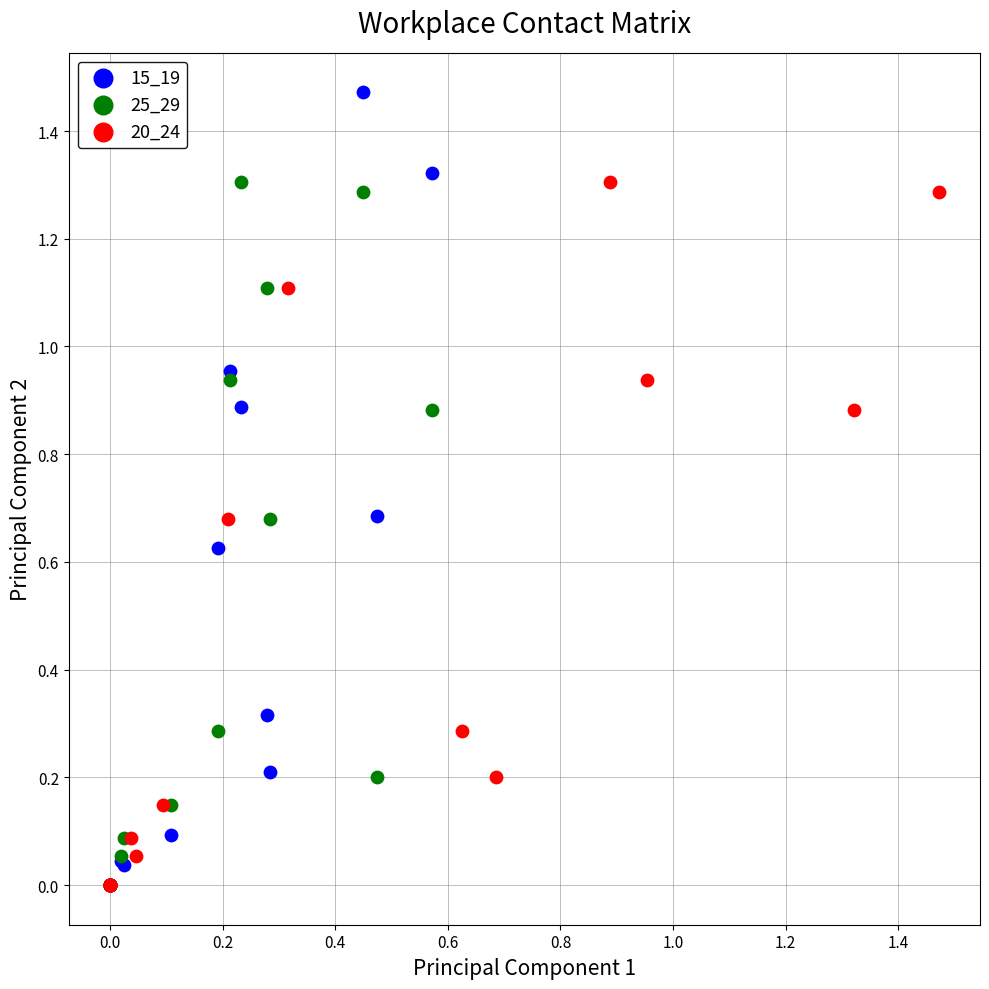

Which series has the widest spread of Y values?

15_19